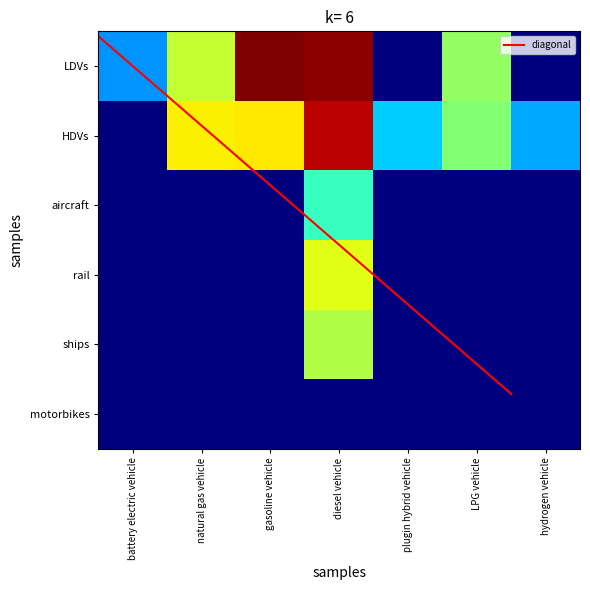

At which label does HDVs reach its minimum?

battery electric vehicle